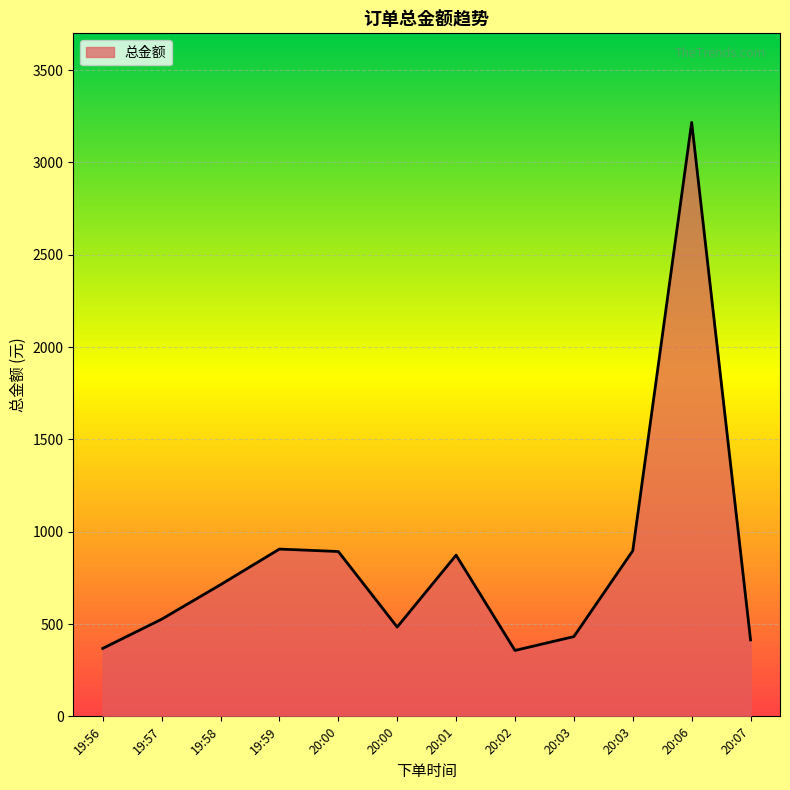

Does the chart display data point markers on the line(s)?

No